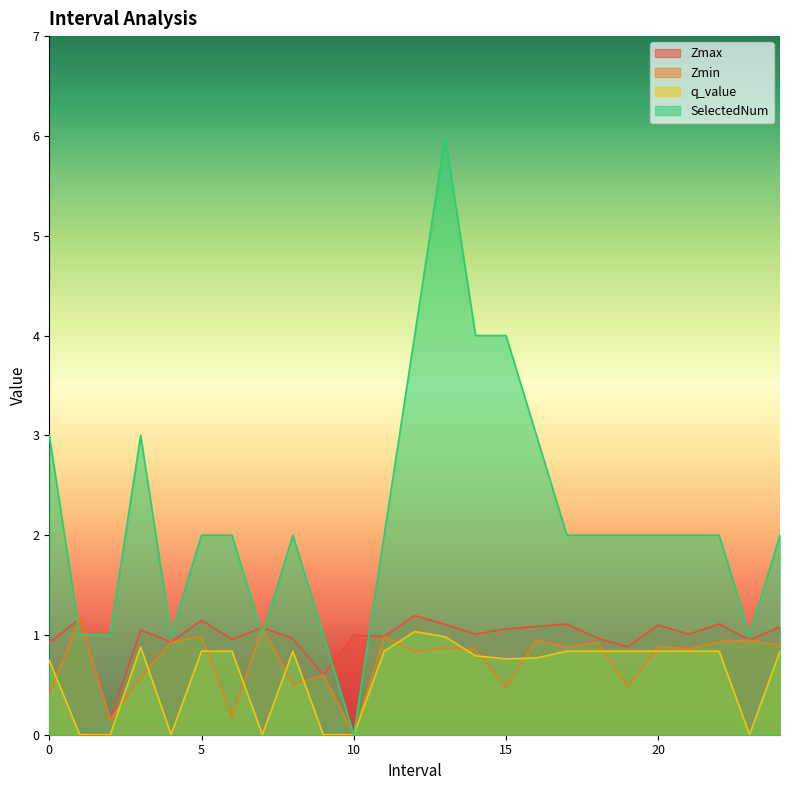

Which has a higher value, 10.0 or 23.0?

10.0